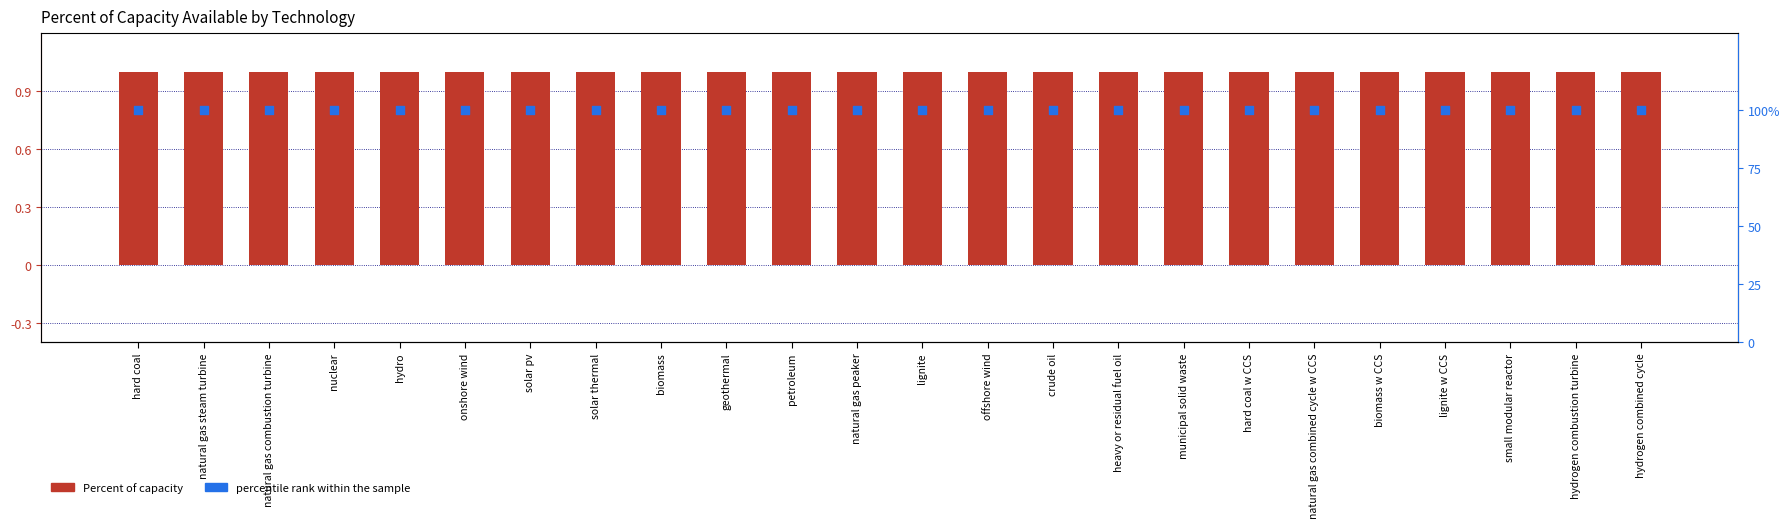

Which series contains the highest Y value?

percentile rank within the sample